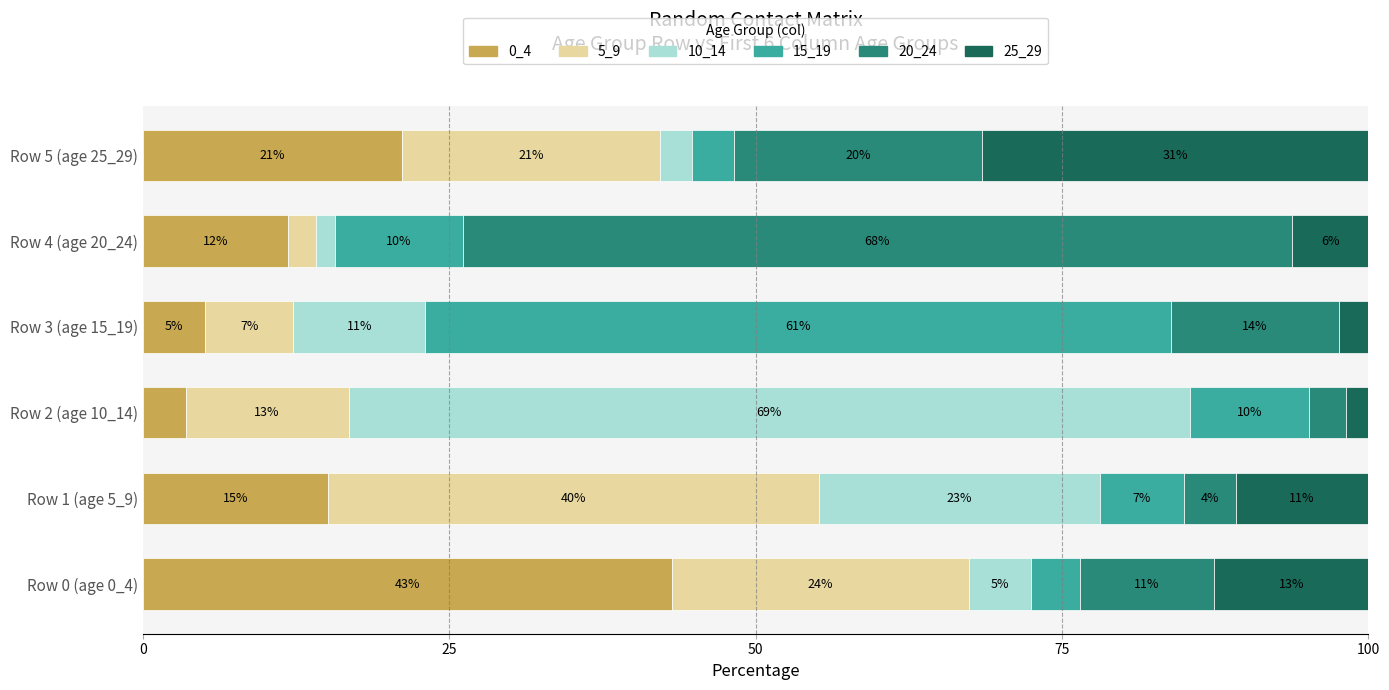

What are all the series names shown in the legend?

0_4, 5_9, 10_14, 15_19, 20_24, 25_29